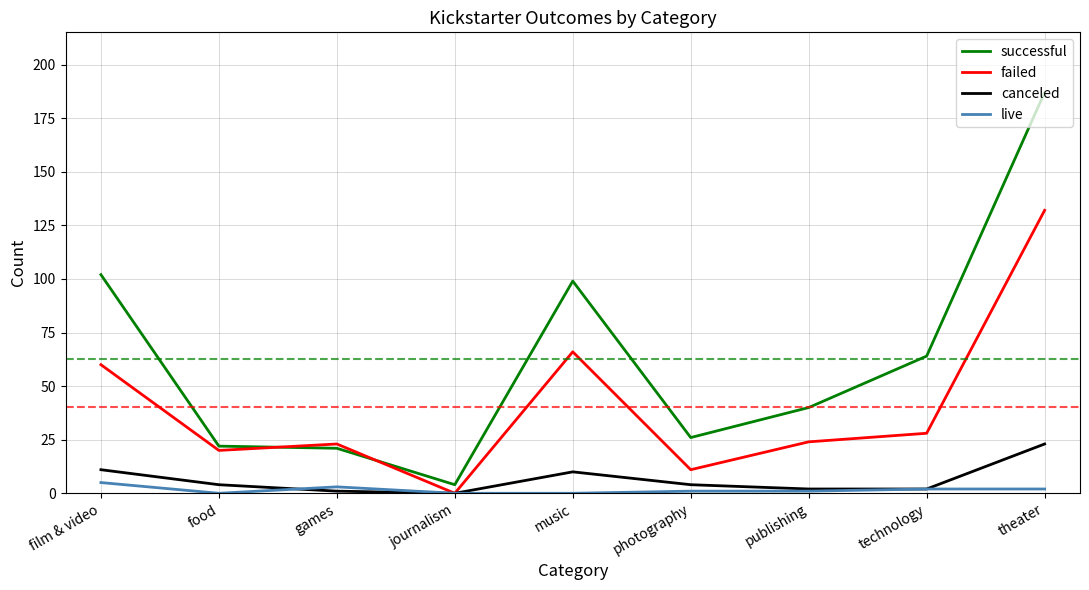

True or false: failed has a value of 60 at film & video.

True